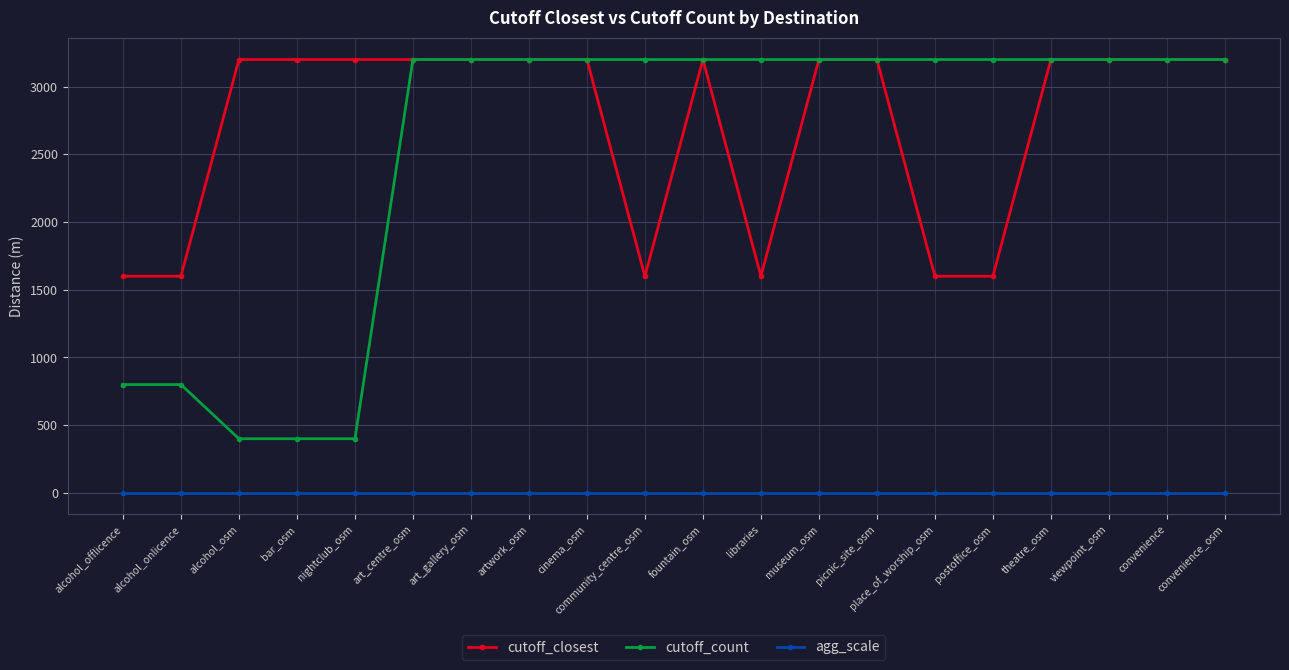

True or false: agg_scale and cutoff_closest intersect in this chart.

False